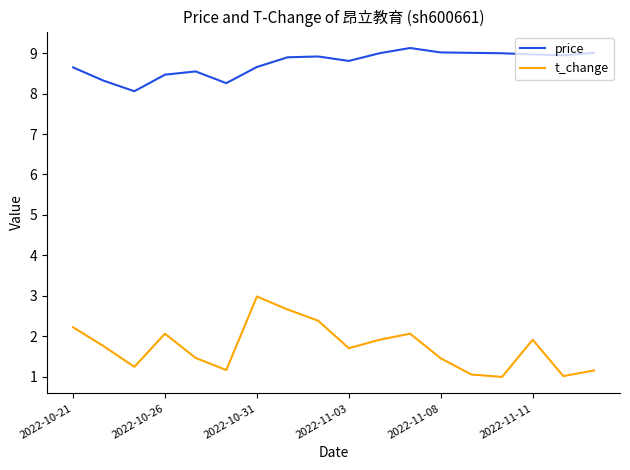

Rank the series by their maximum value, from lowest to highest.

t_change, price